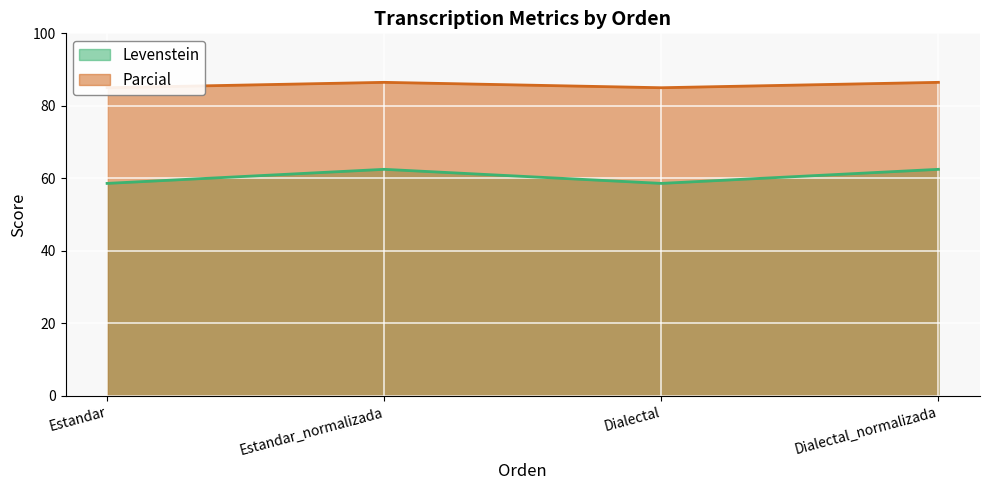

What is the greatest value displayed?

86.5